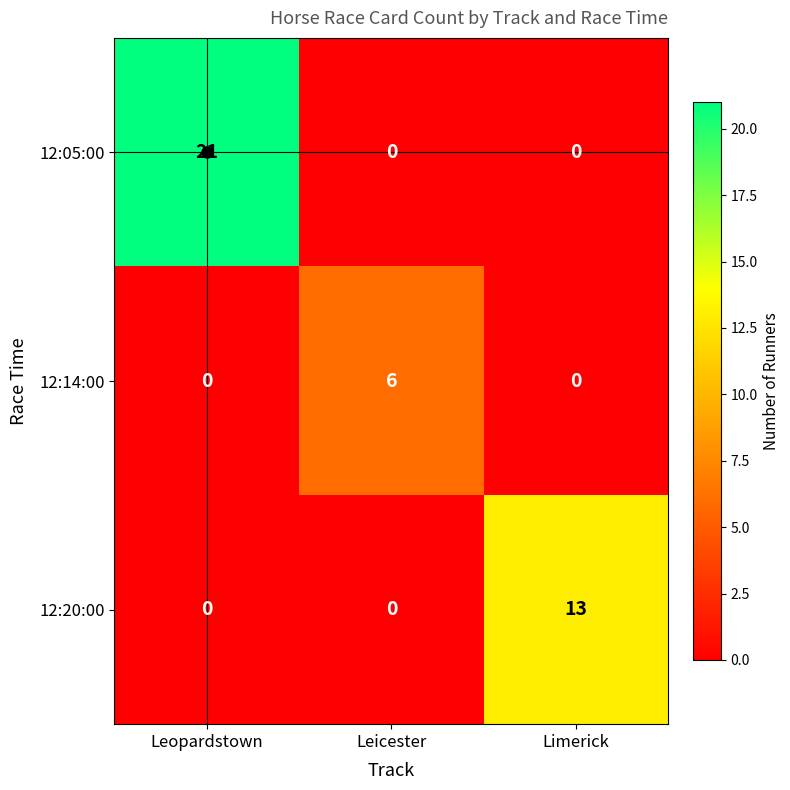

Rank the series by their average value, from lowest to highest.

12:14:00, 12:20:00, 12:05:00